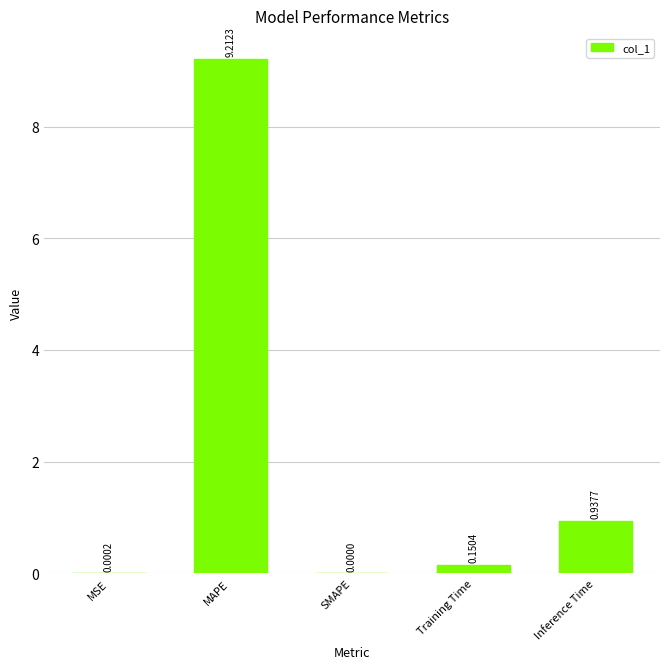

What is the sum of all values?

10.3